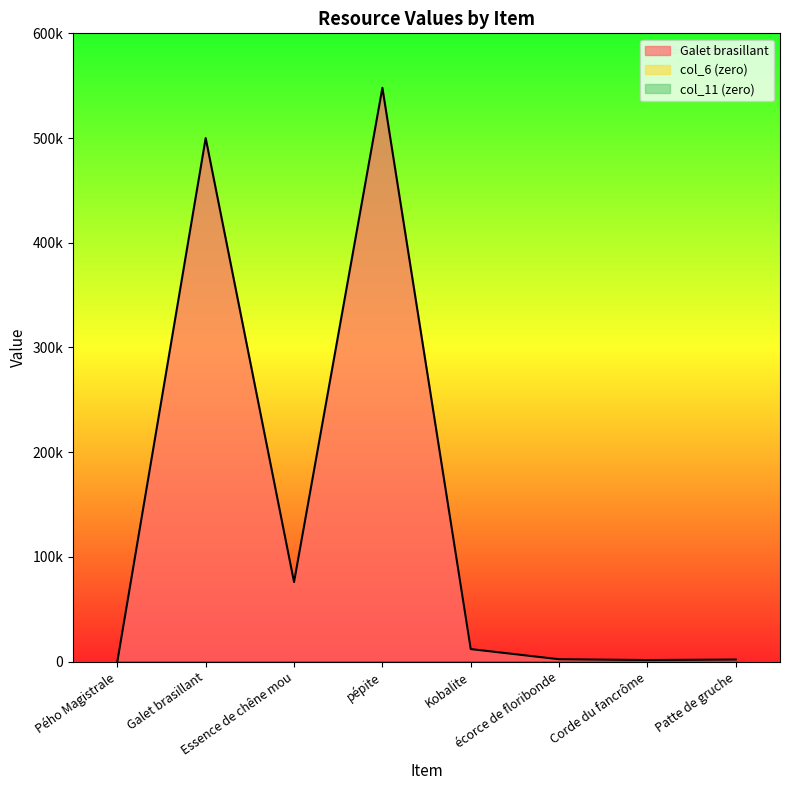

What is the label of the 7th point from the right?

Galet brasillant